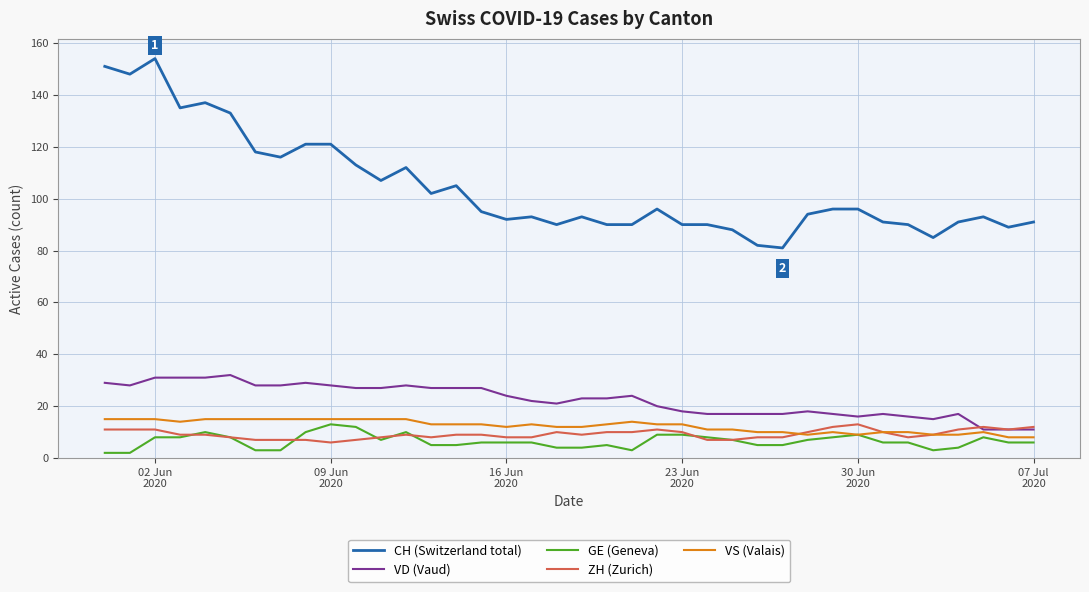

Which series has the largest range (max minus min)?

CH (Switzerland total)